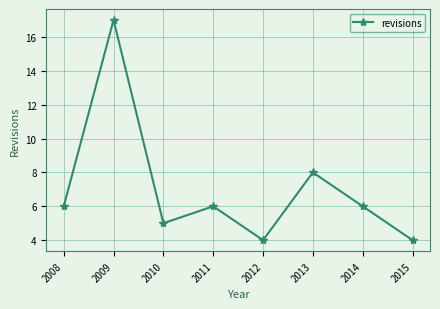

What is the sum of the values at 2015 and 2009?

21